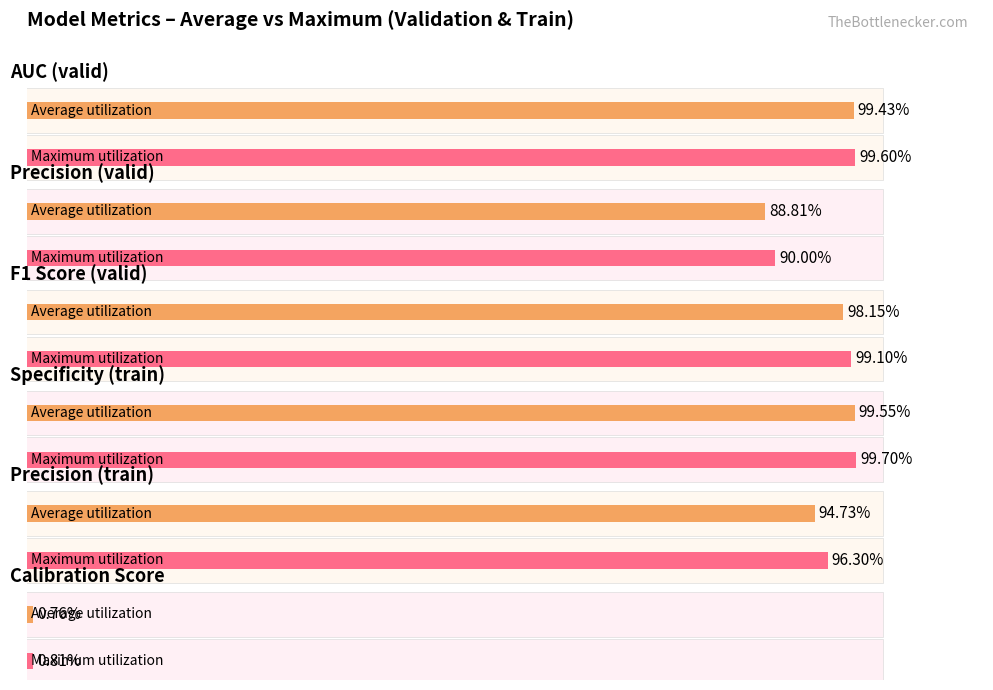

The precision_valid series shows 1.6 at modelID_422. True or false?

False